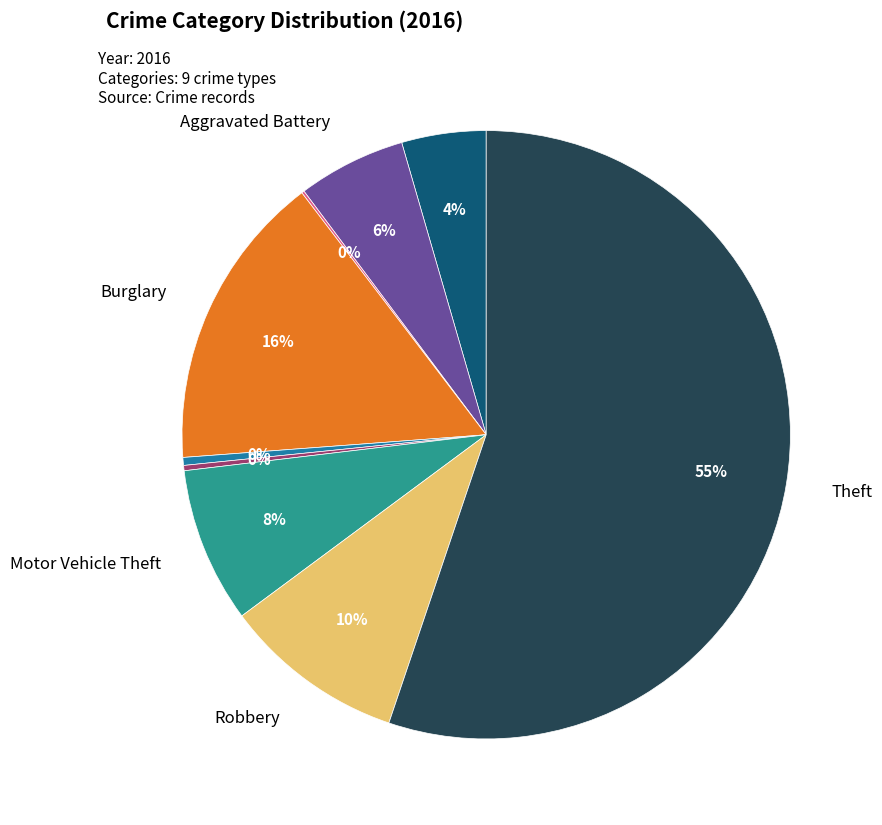

Is there a majority slice in this chart?

Yes